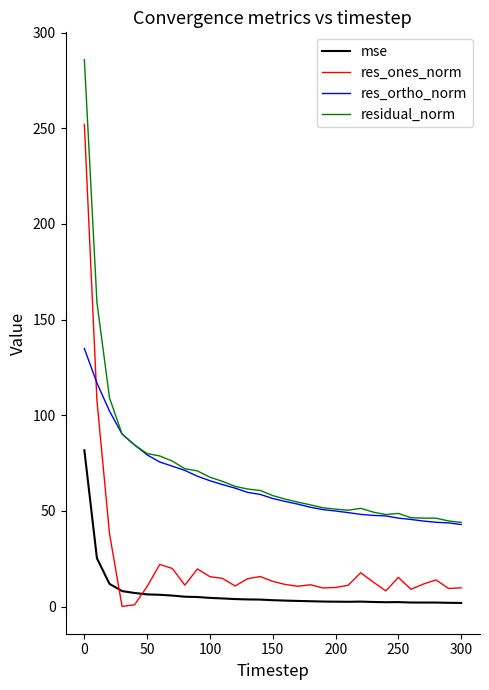

After their last crossing, which series has the higher values: res_ones_norm or mse?

res_ones_norm